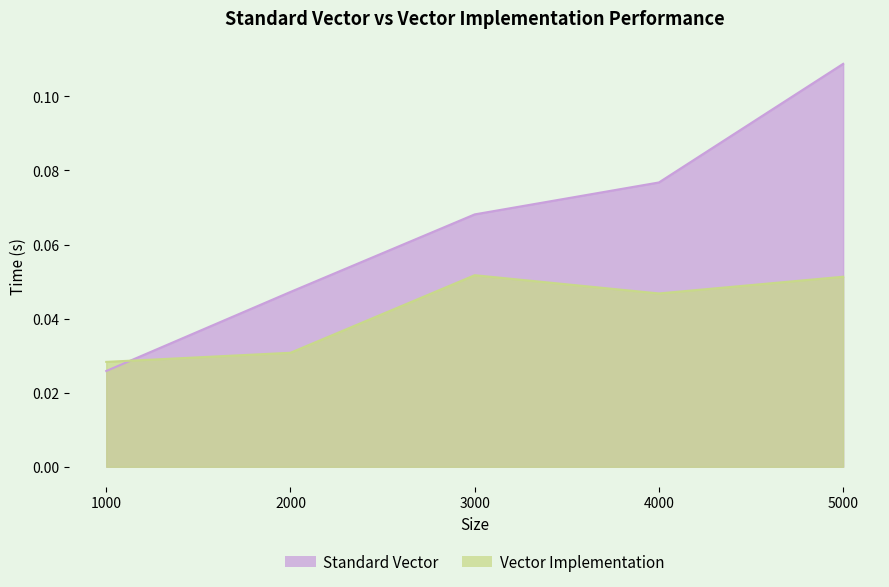

Where do Vector Implementation and Standard Vector first cross each other?

1000 and 2000